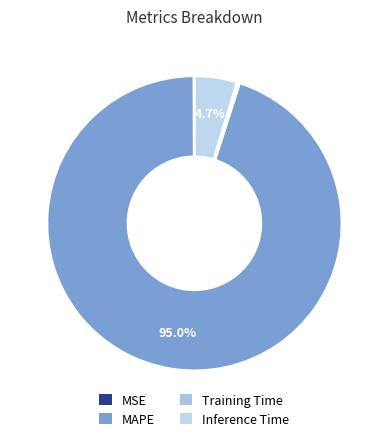

Is there a majority slice in this chart?

Yes